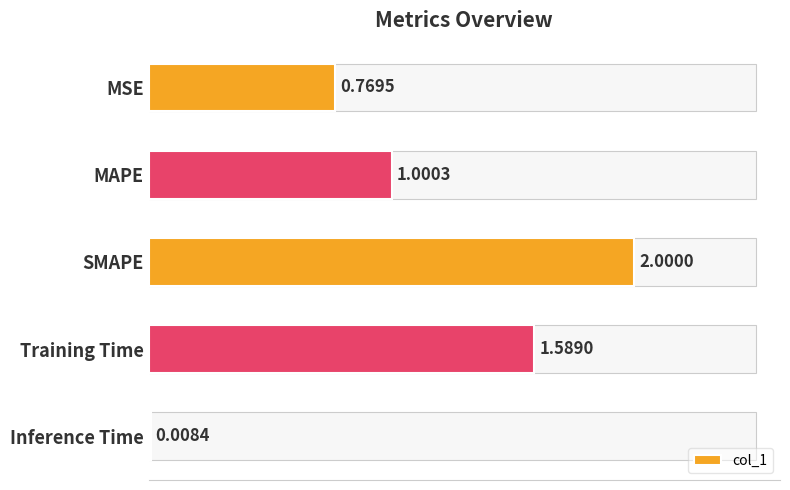

List the labels in order of value, smallest first.

Inference Time, MSE, MAPE, Training Time, SMAPE